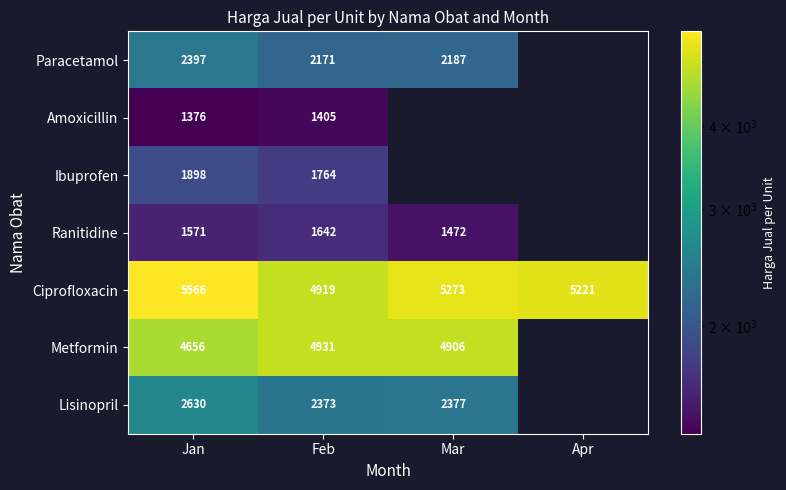

What is the spread (max minus min) of values at Jan?

4190